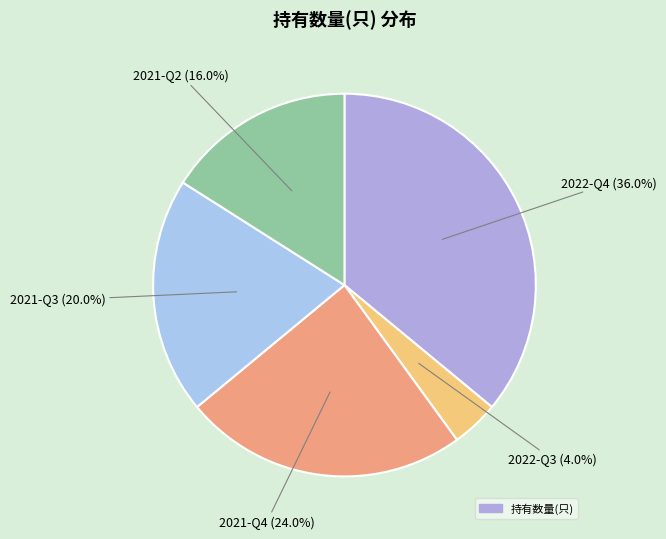

How many segments does this pie chart have?

5